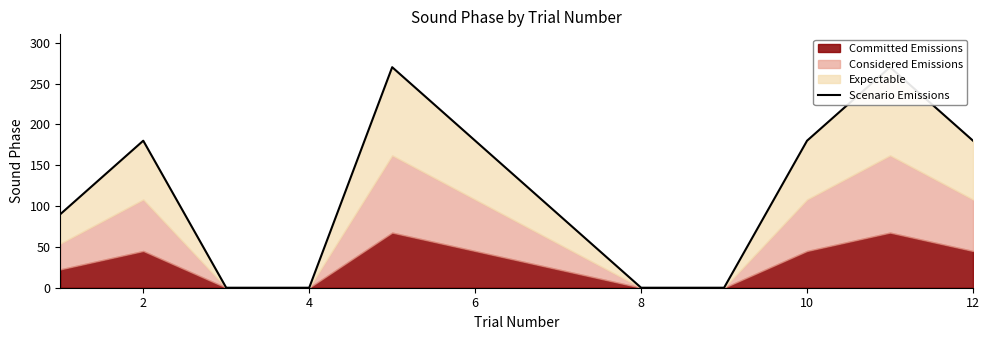

How many positive values are there?

8